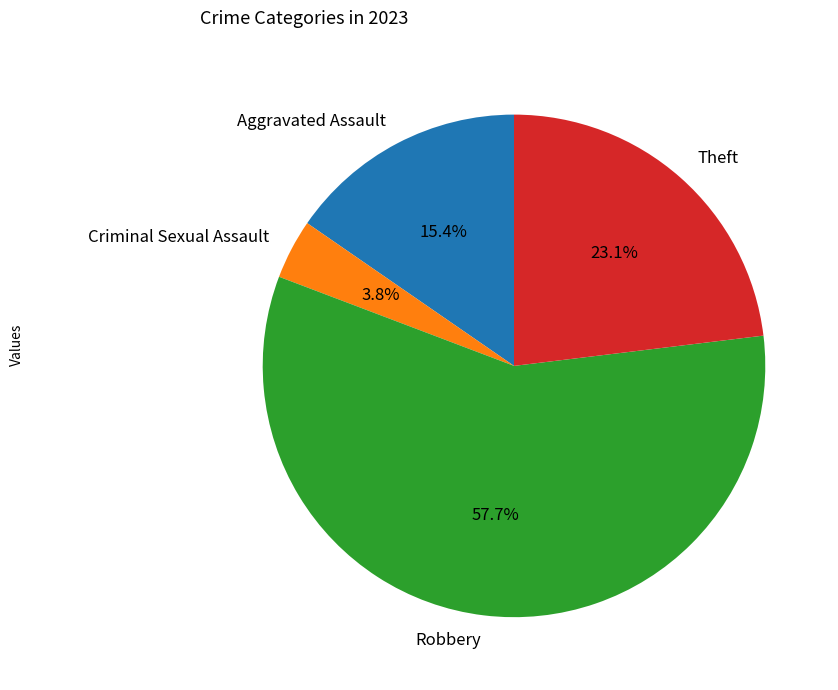

Does any single category account for the majority?

Yes